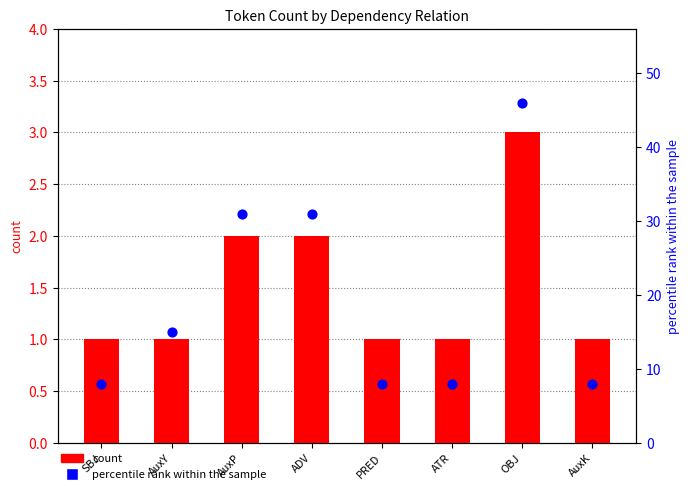

Which series contains the highest Y value?

percentile rank within the sample